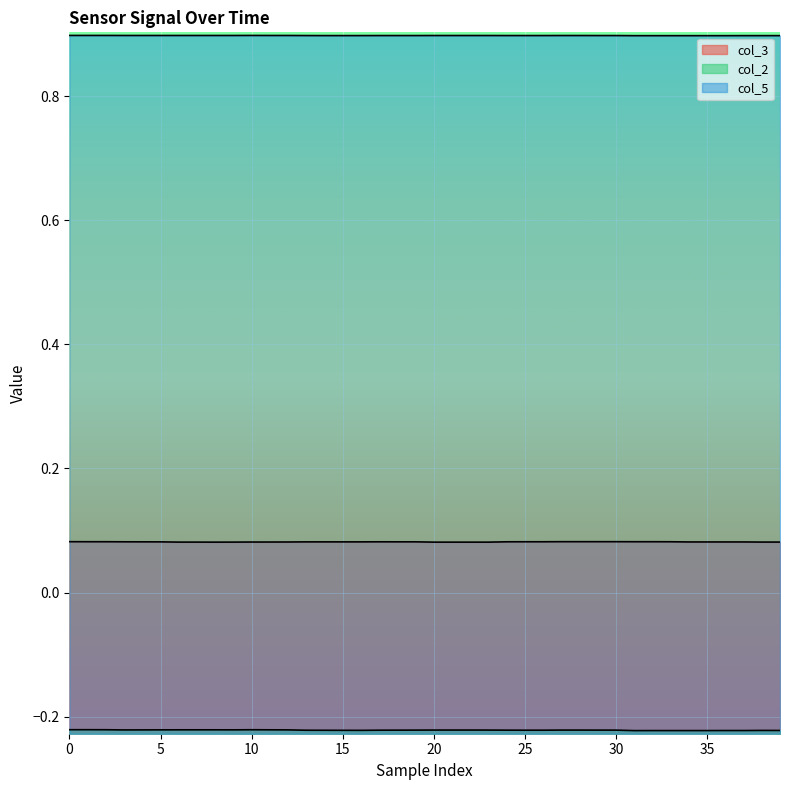

Which series changed the most between 25 and 37?

col_2